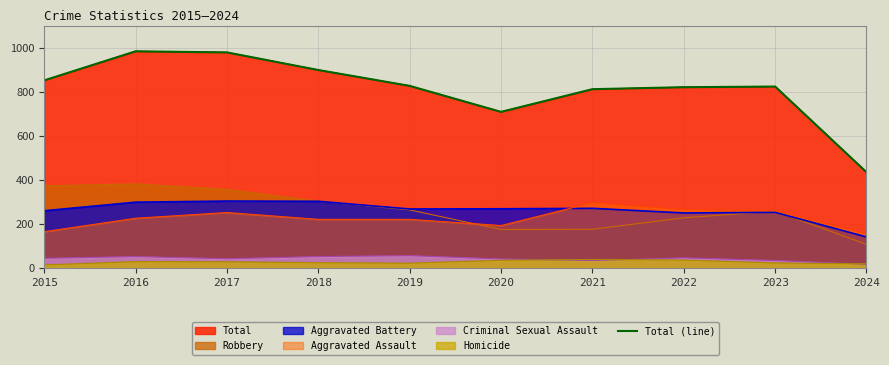

The chart shows a value of 586 at 2017. True or false?

False